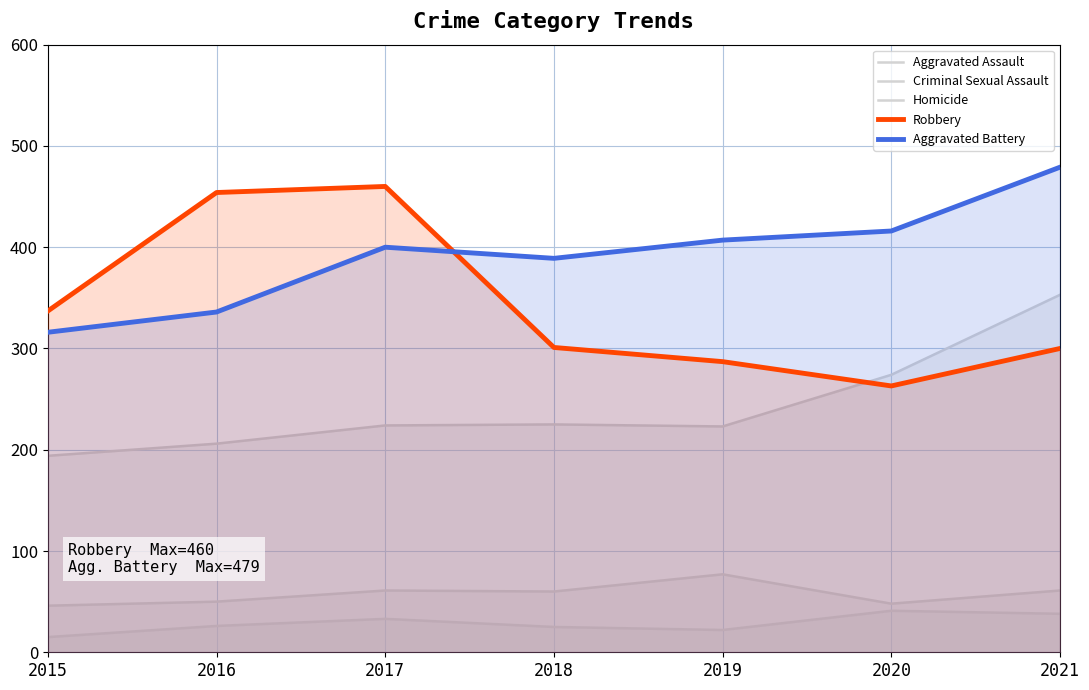

What value does the Homicide series have at 2015, to the nearest 10?

20